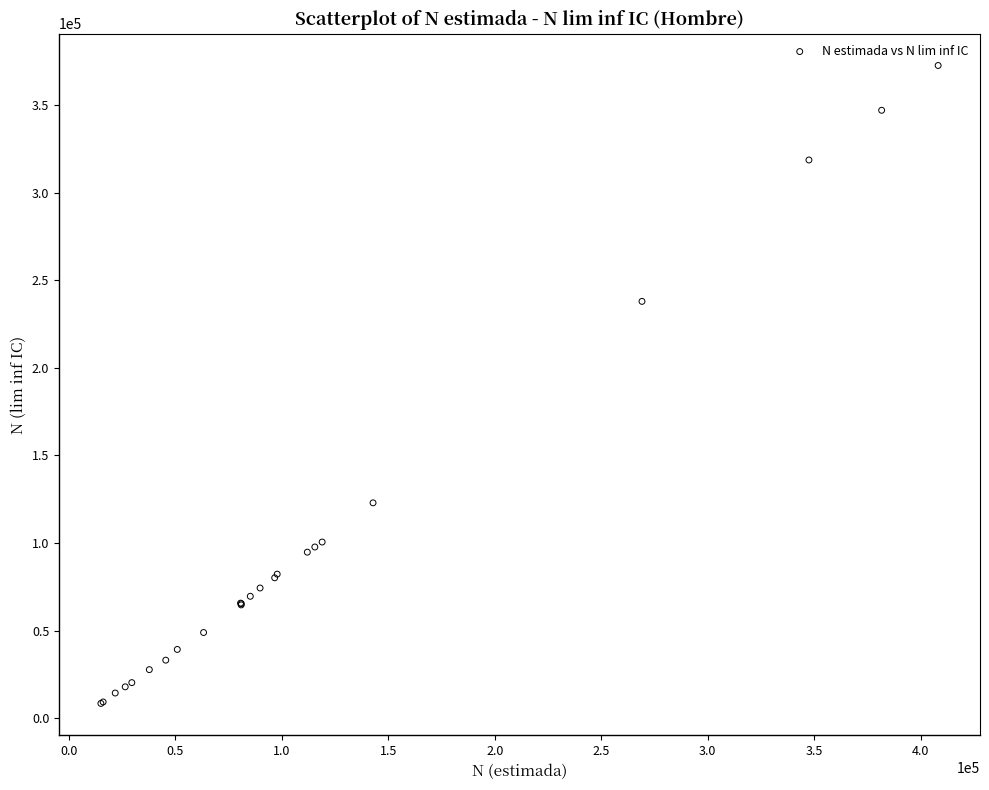

What Y value in the scatter plot is closest to 190534?

237960